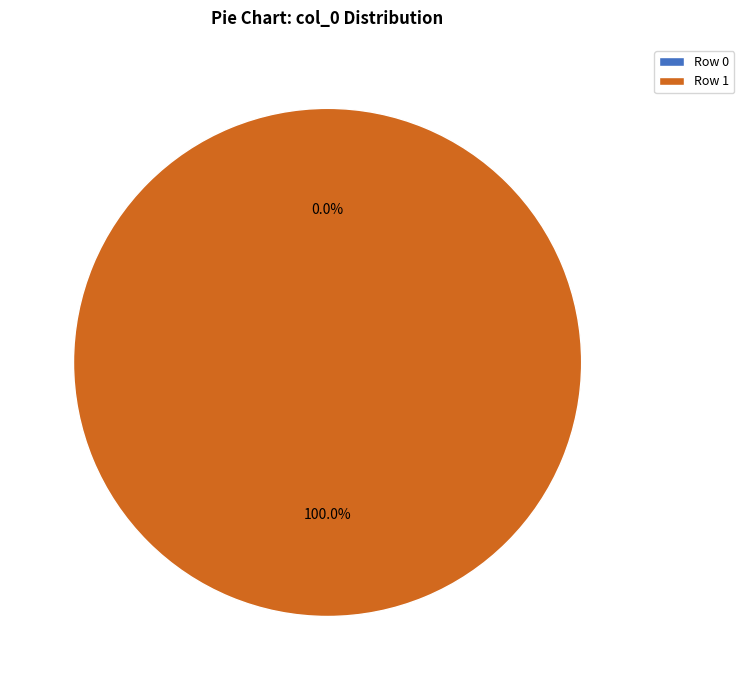

To the nearest percent, what is the difference between the Row 0 and Row 1 slice percentages?

100%